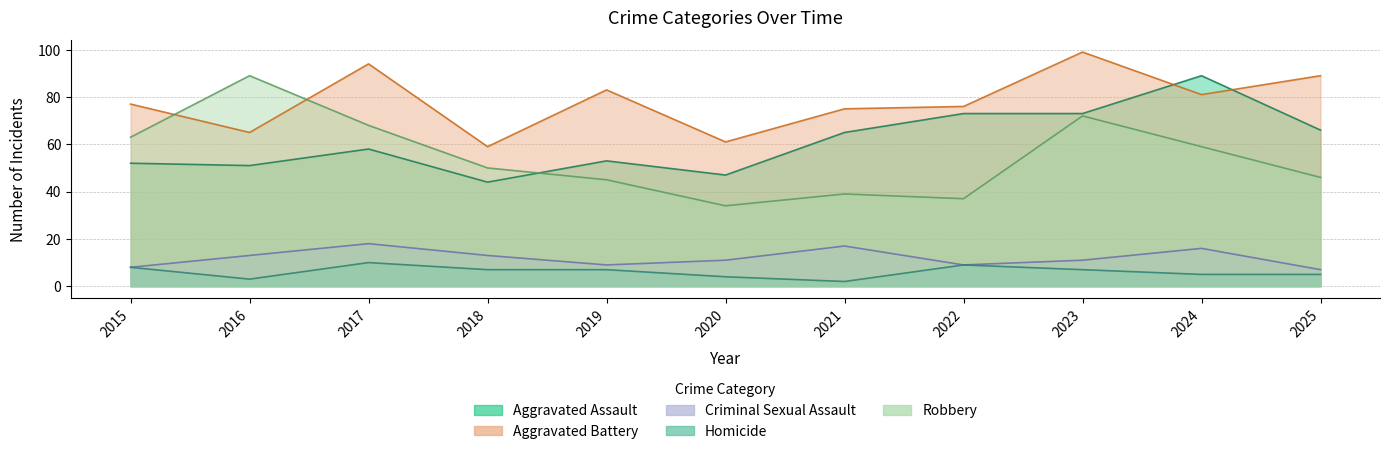

At how many categories does at least one series exceed 7?

11